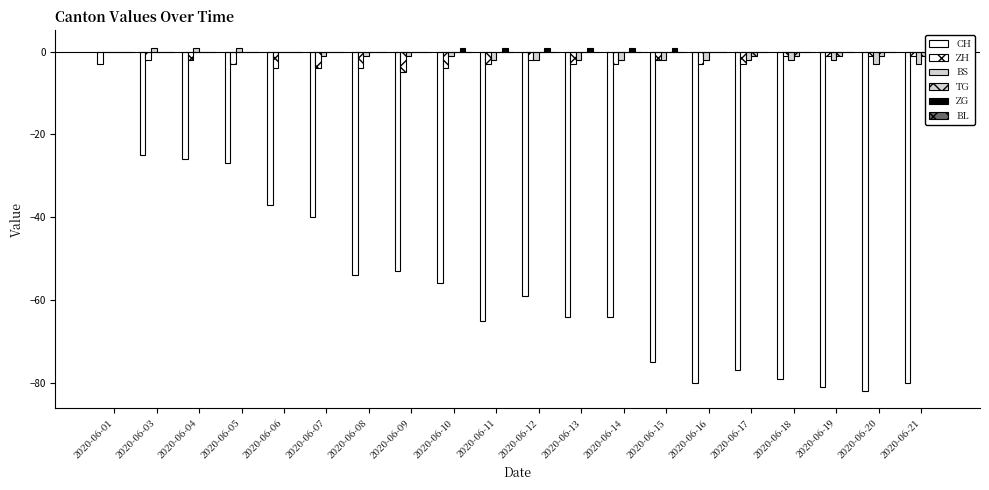

Count the BS values in the range -2 to 0.

15